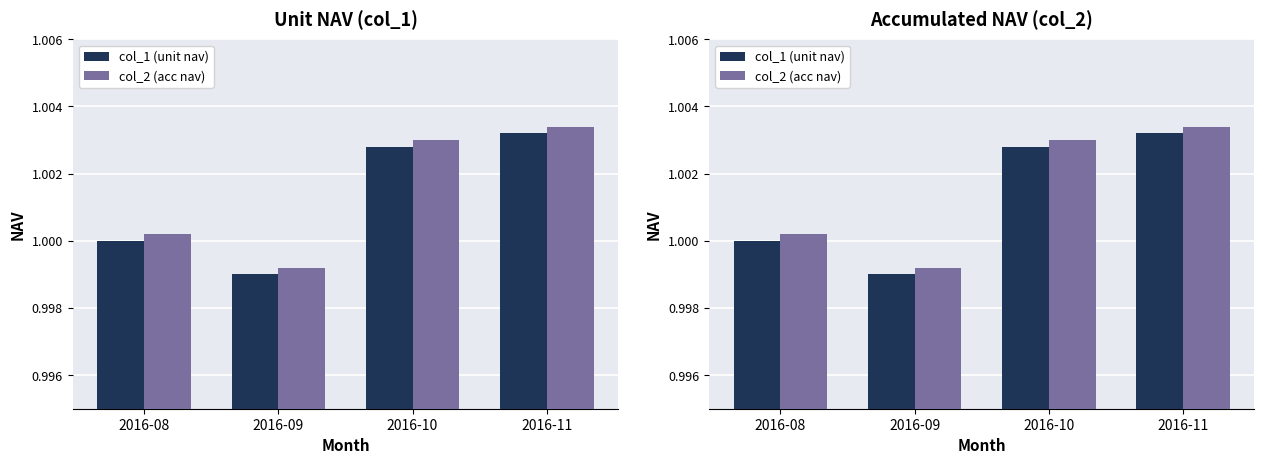

Which series has the widest spread of values?

col_1 (unit nav)